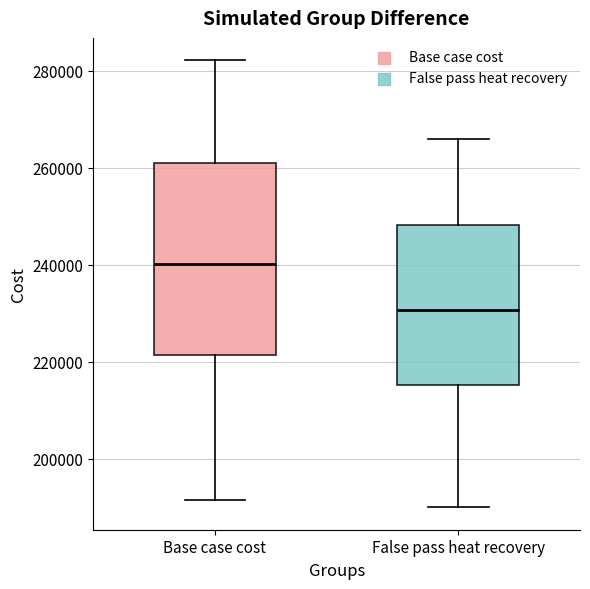

Which box's median line is the highest?

Base case cost